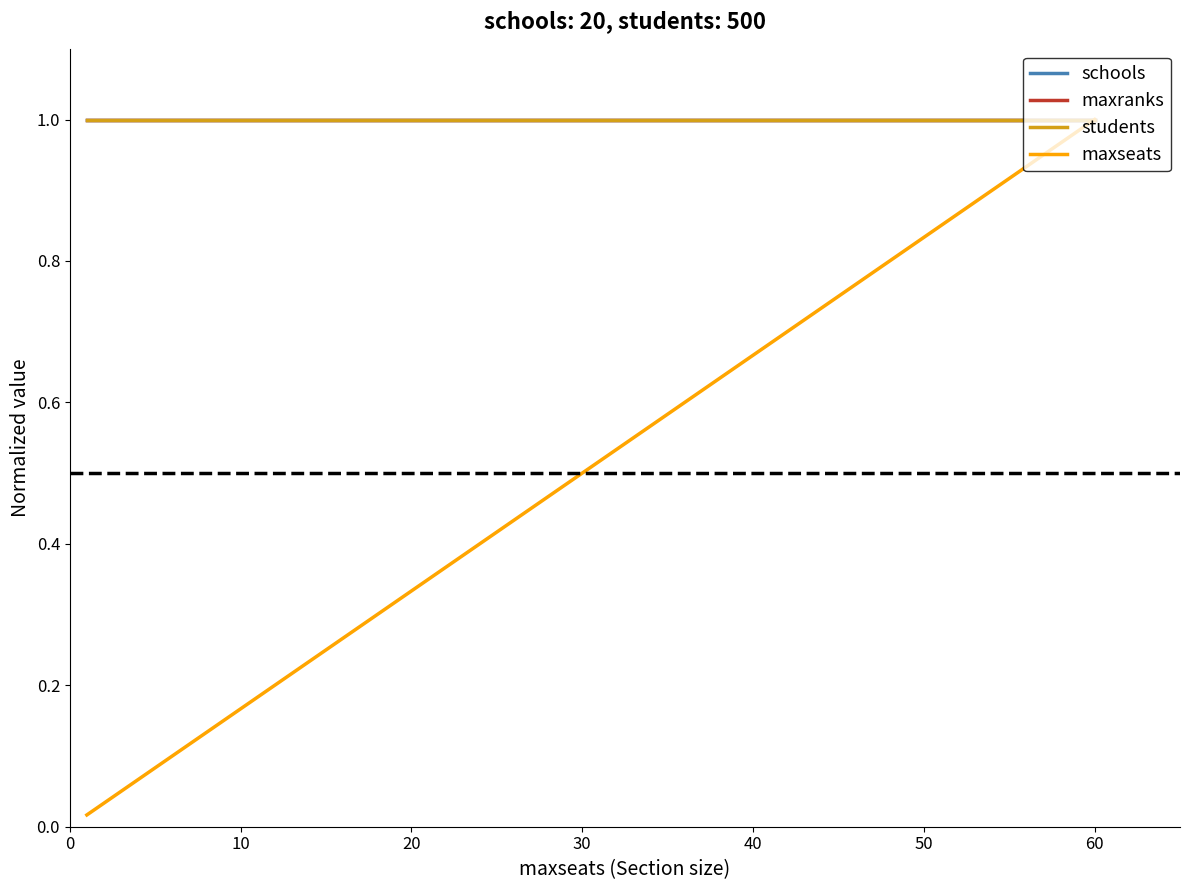

True or false: maxseats and students cross at least once.

False